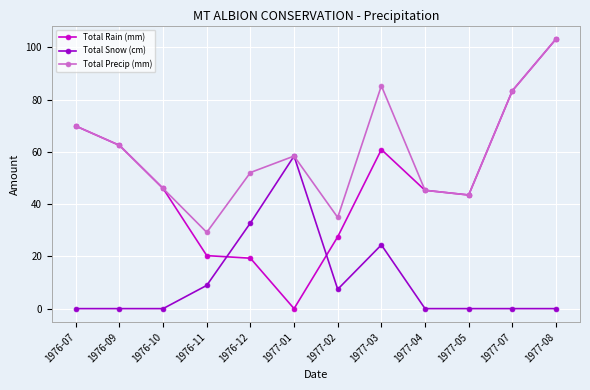

True or false: Total Rain (mm) has more than 2 interior local peaks.

False